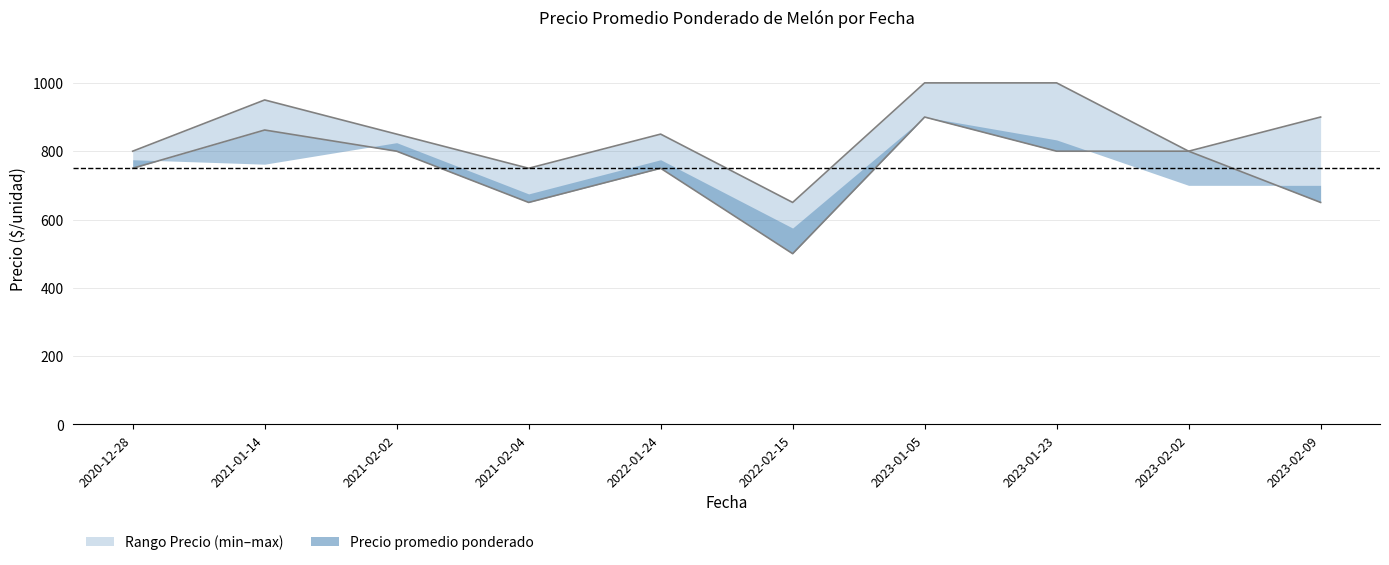

Rank the categories by value from lowest to highest.

2022-02-15, 2021-02-04, 2020-12-28, 2023-02-02, 2021-02-02, 2022-01-24, 2023-02-09, 2021-01-14, 2023-01-05, 2023-01-23